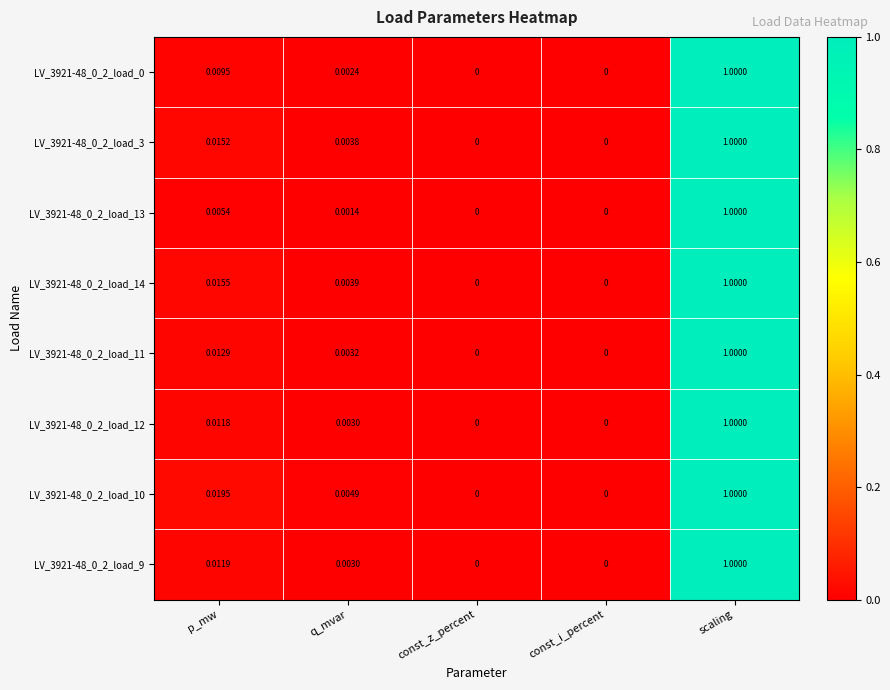

Which label corresponds to the largest value in the chart?

scaling